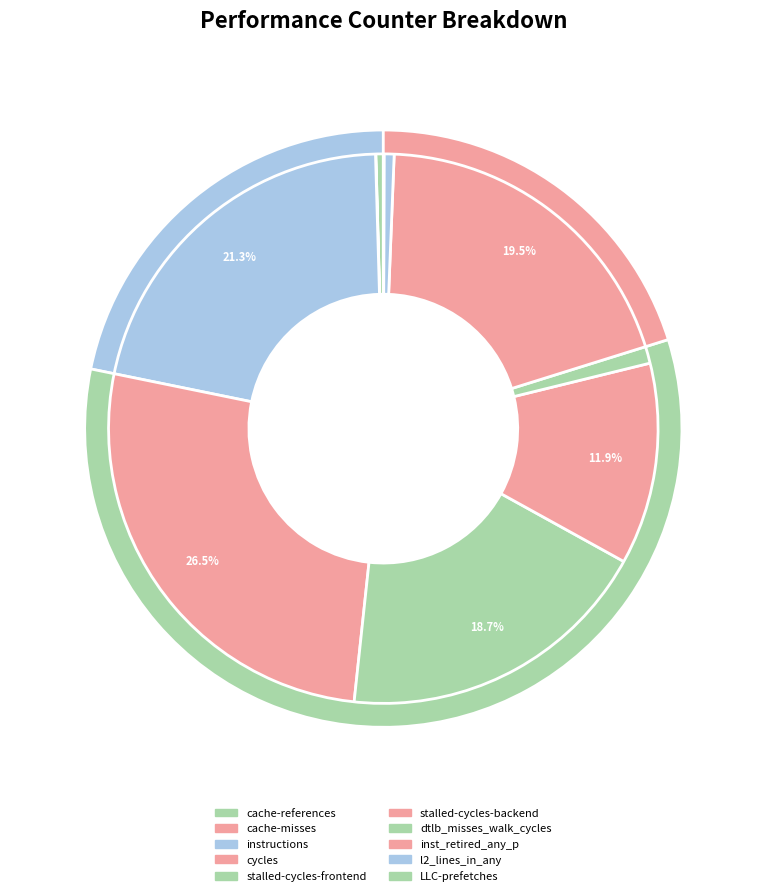

How many slices are in this pie chart?

10